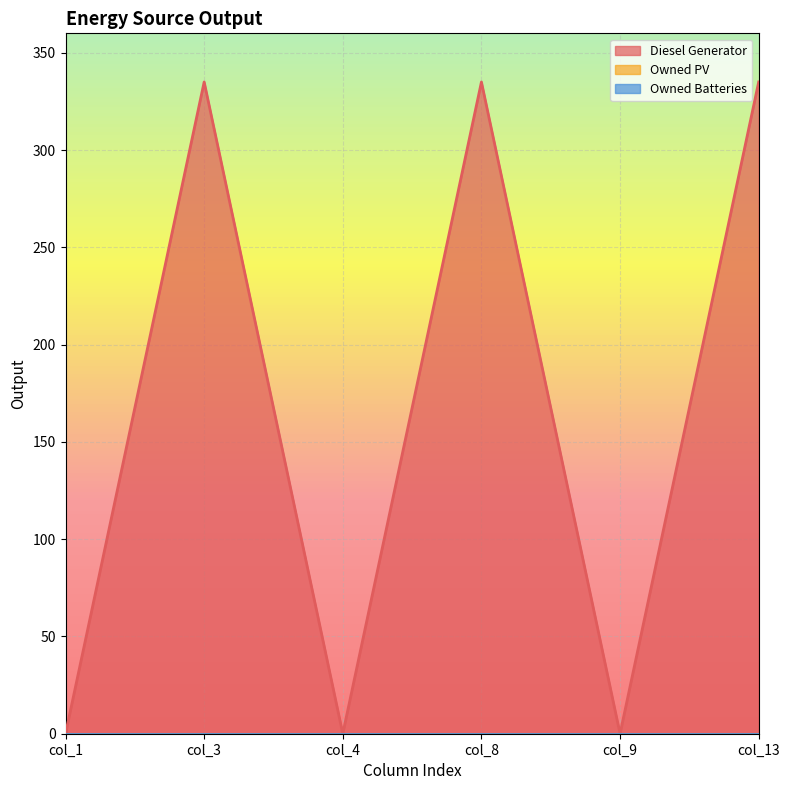

Reading left to right, what are all the values shown in this chart?

Diesel Generator: col_1=0	col_3=335	col_4=0	col_8=335	col_9=0	col_13=335
Owned PV: col_1=0	col_3=0	col_4=0	col_8=0	col_9=0	col_13=0
Owned Batteries: col_1=0	col_3=0	col_4=0	col_8=0	col_9=0	col_13=0